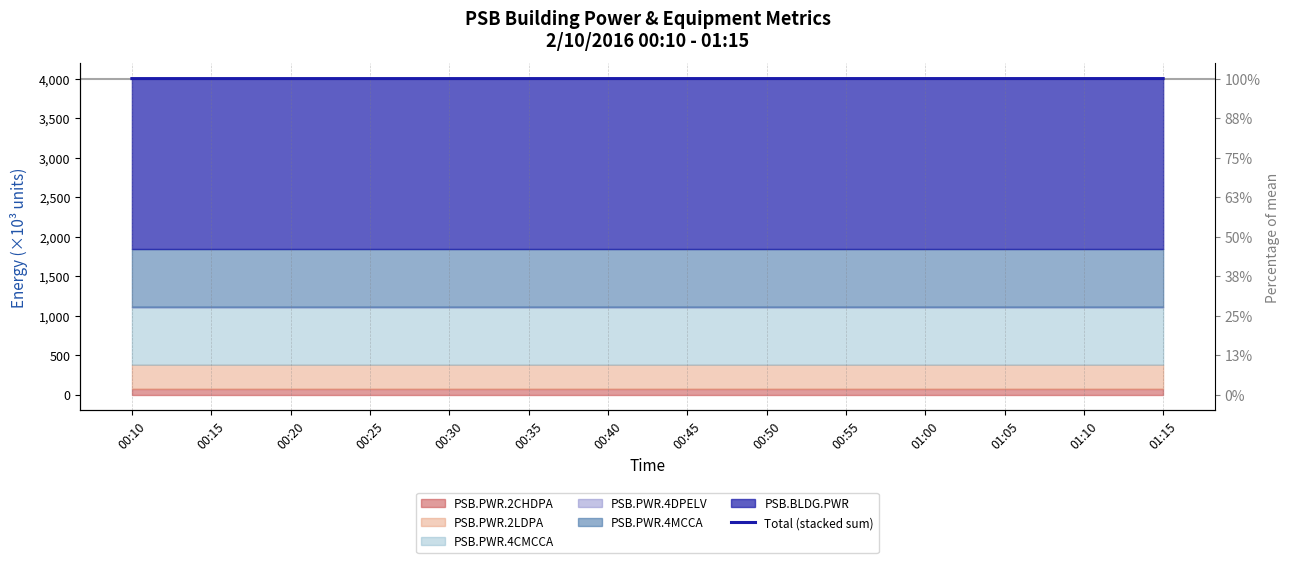

What is the difference between the values at 01:15 and 00:40?

0.2